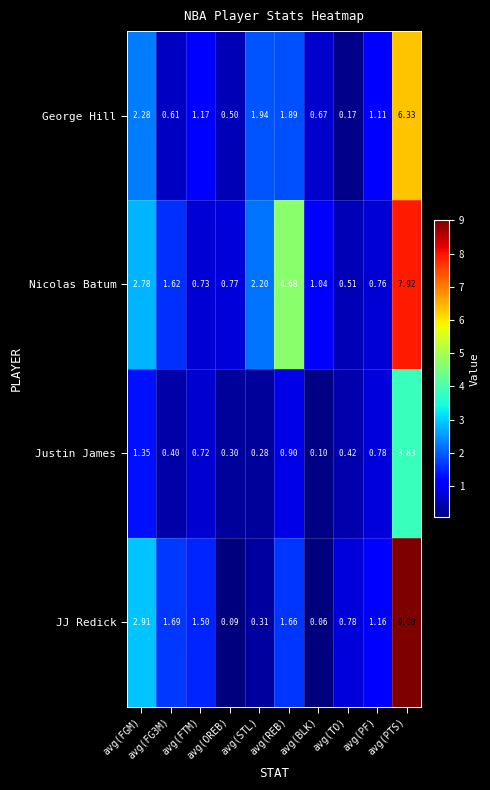

How many data points in JJ Redick are less than 1?

4